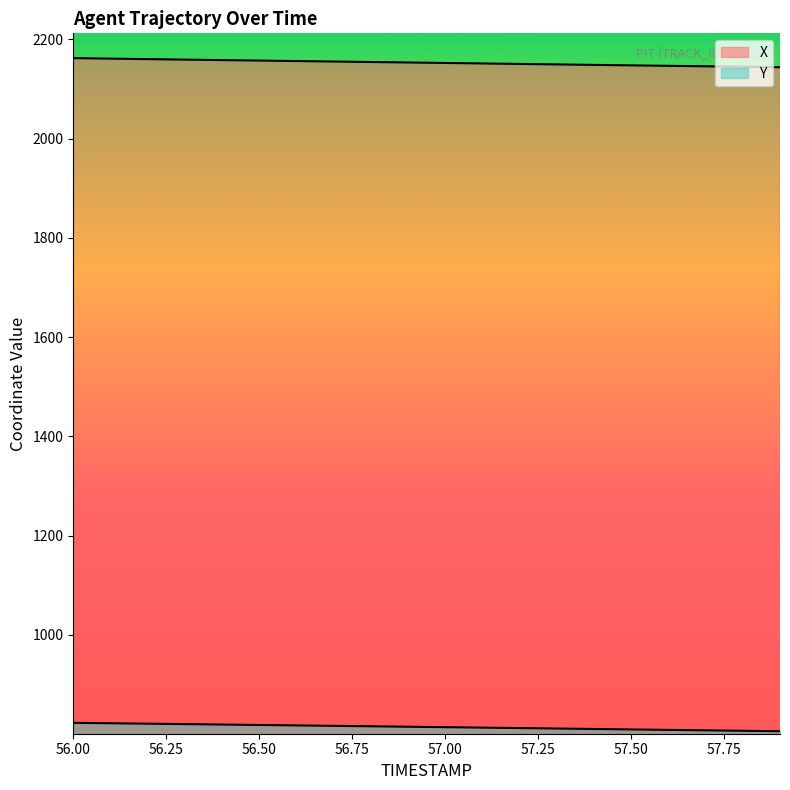

Is it true that Y equals 387.0 at 57.1?

False